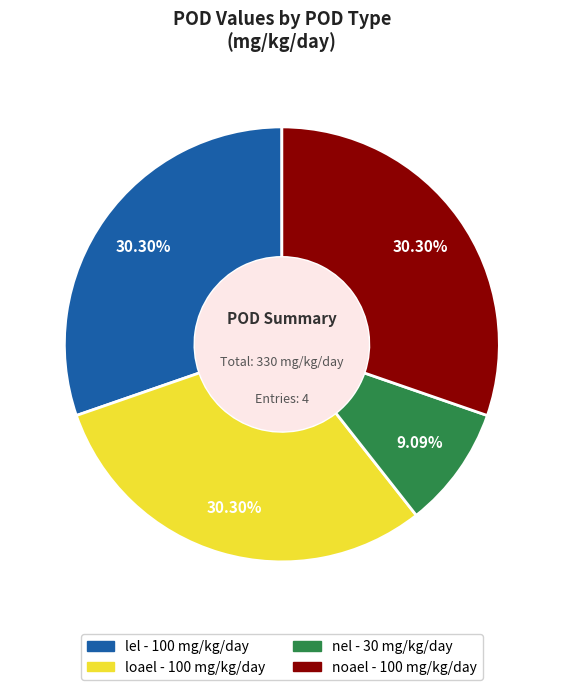

The lel slice represents 30% of the pie. True or false?

True